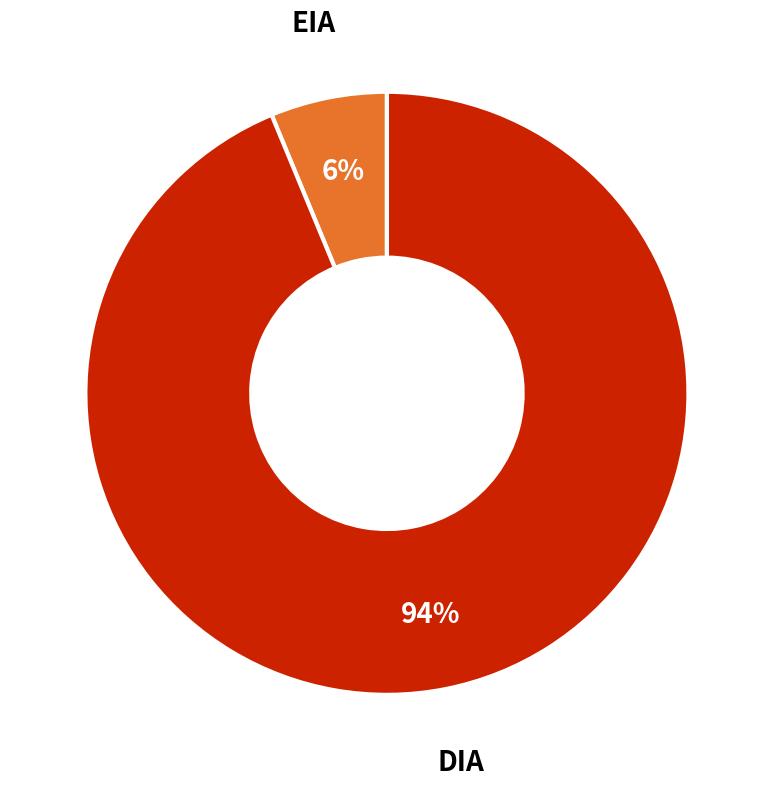

To the nearest percent, what is the average slice percentage?

50%